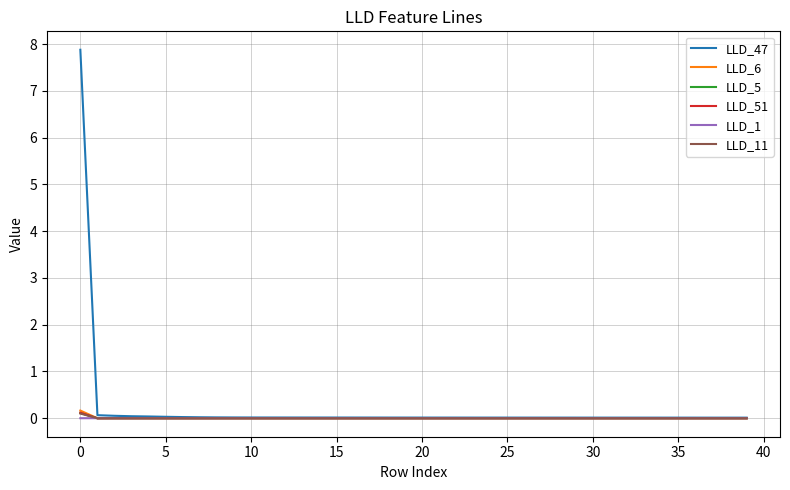

Which series has the largest range (max minus min)?

LLD_47